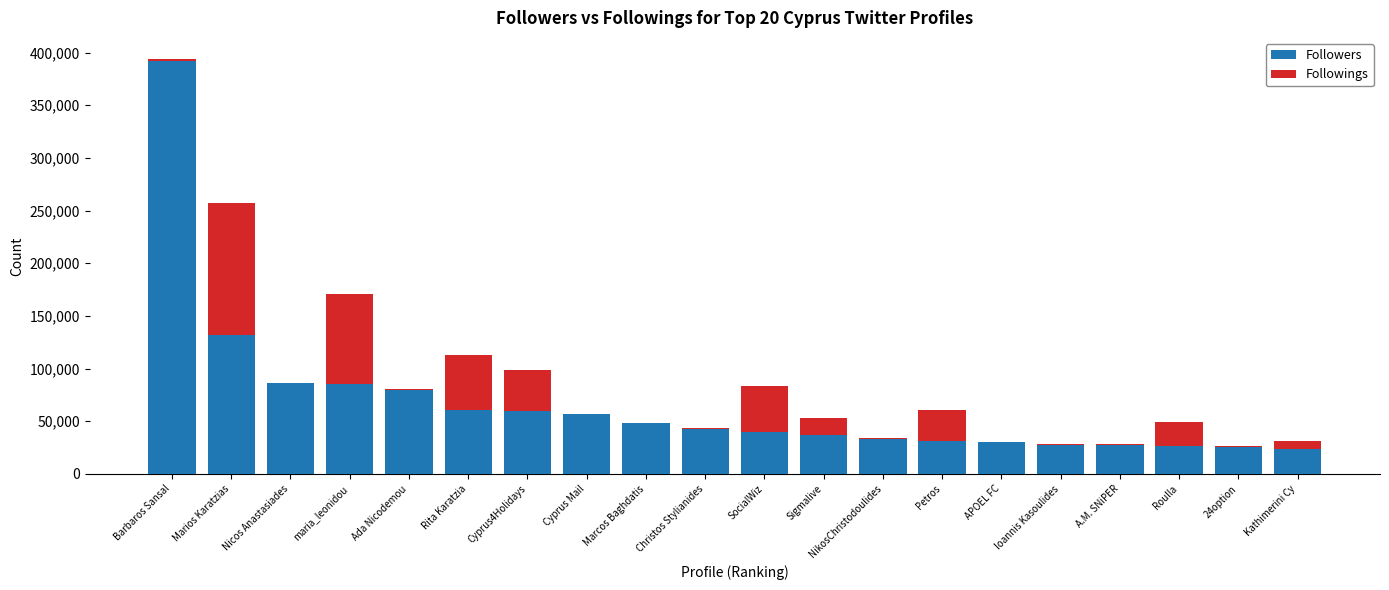

What is the maximum value for Followers?

391932